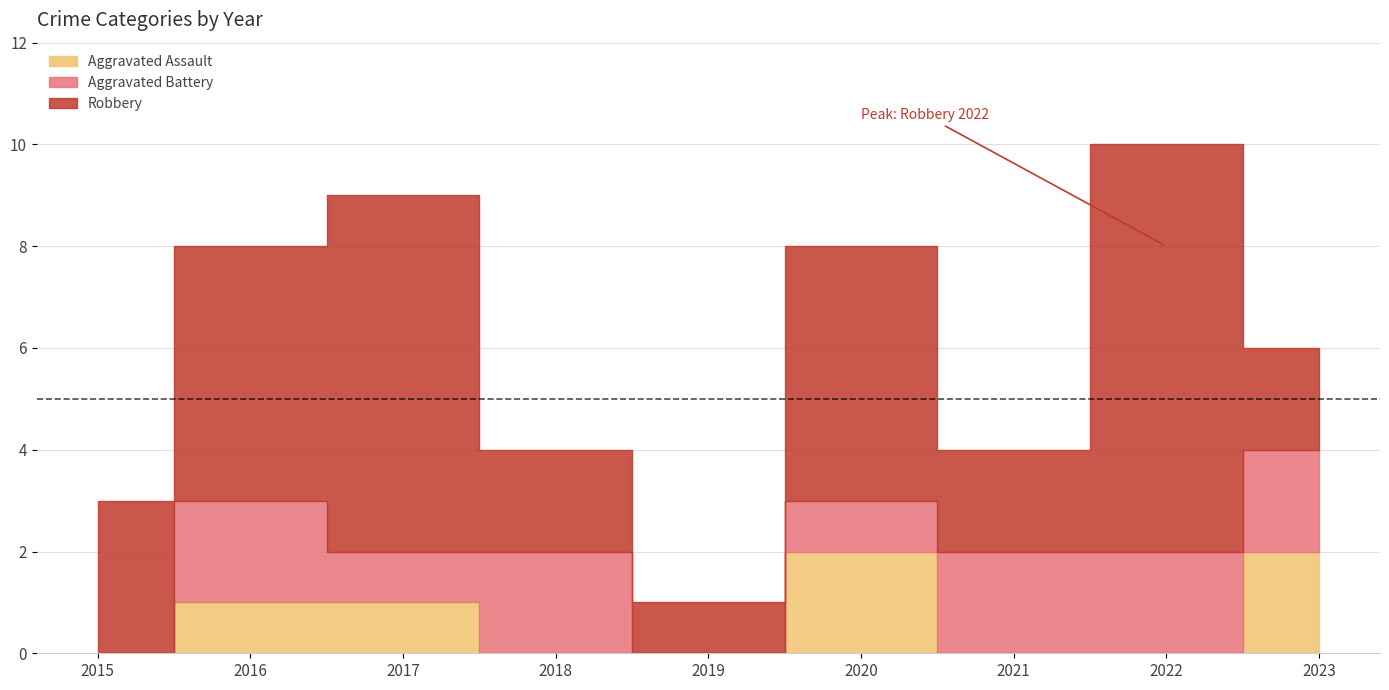

Reading right to left, list all the values displayed in this chart.

Aggravated Assault: 2	0	0	2	0	0	1	1	0
Aggravated Battery: 2	2	2	1	0	2	1	2	0
Robbery: 2	8	2	5	1	2	7	5	3